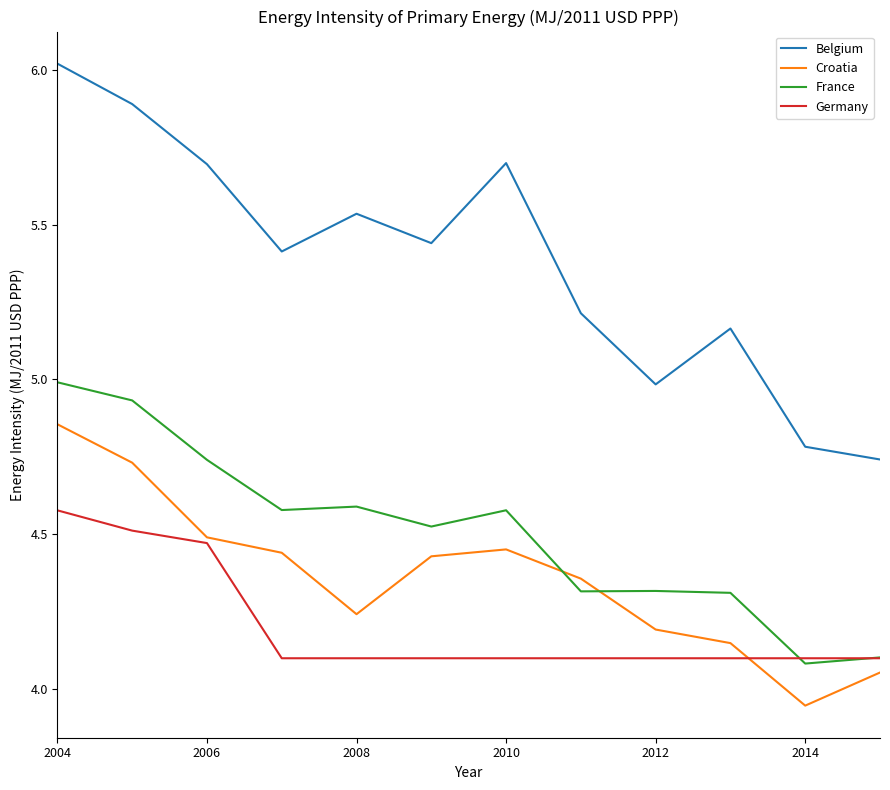

Which series has the widest spread of values?

Belgium